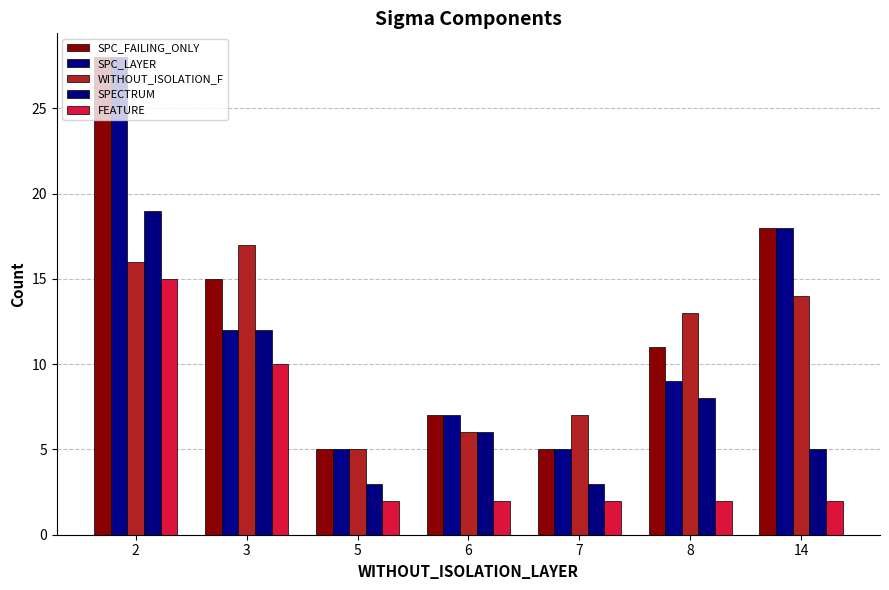

What is the difference between the maximum and second lowest values in the WITHOUT_ISOLATION_F series?

11